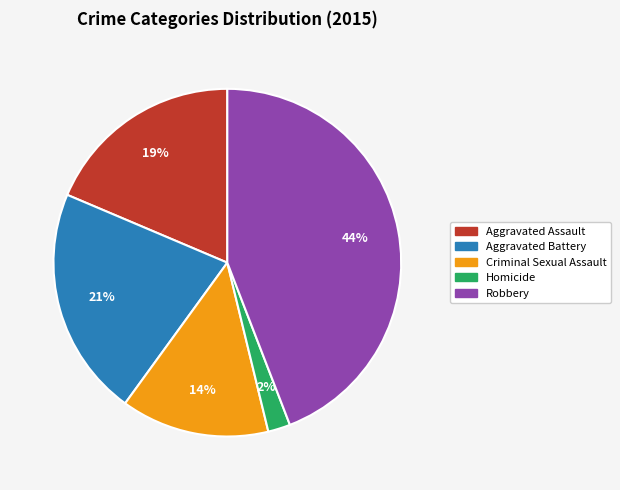

To the nearest percent, what portion does Homicide represent?

2%